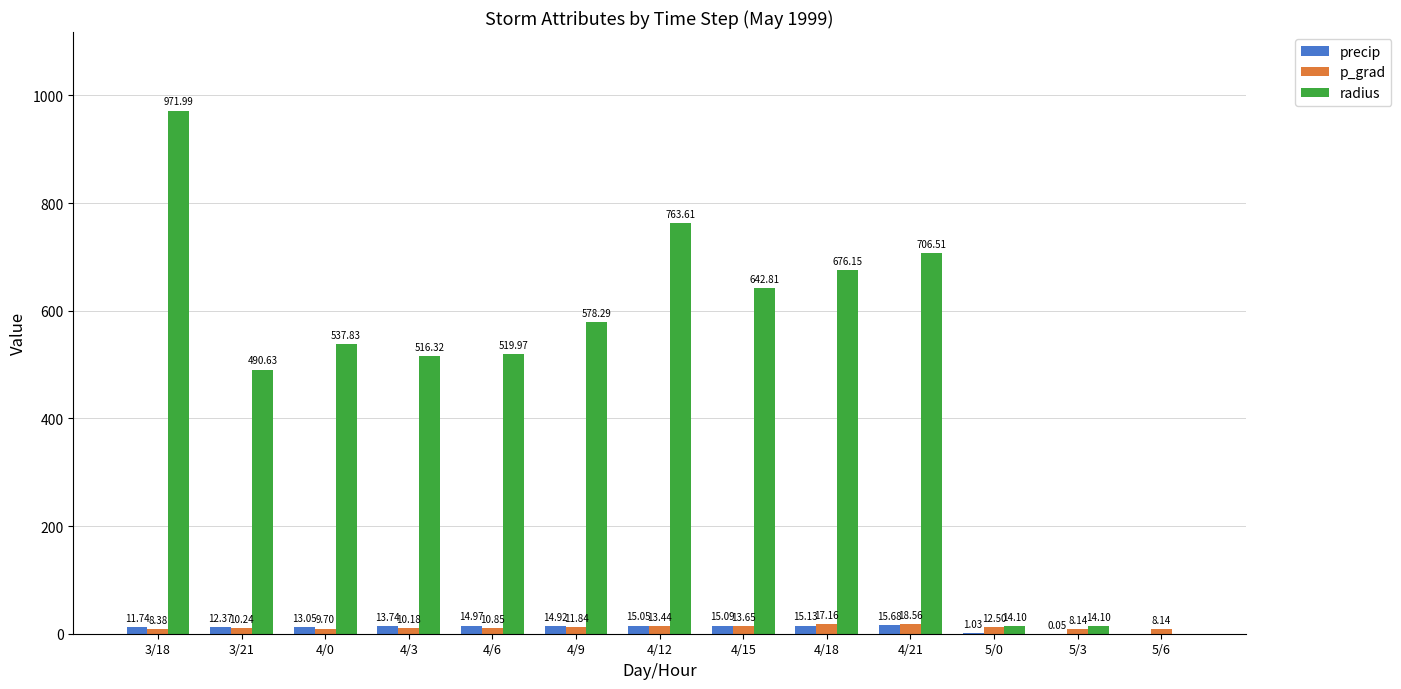

What are all the series names shown in the legend?

precip, p_grad, radius